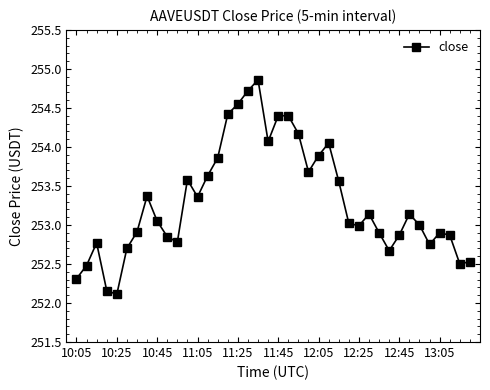

What is the value of the 28th point from the left?

253.0